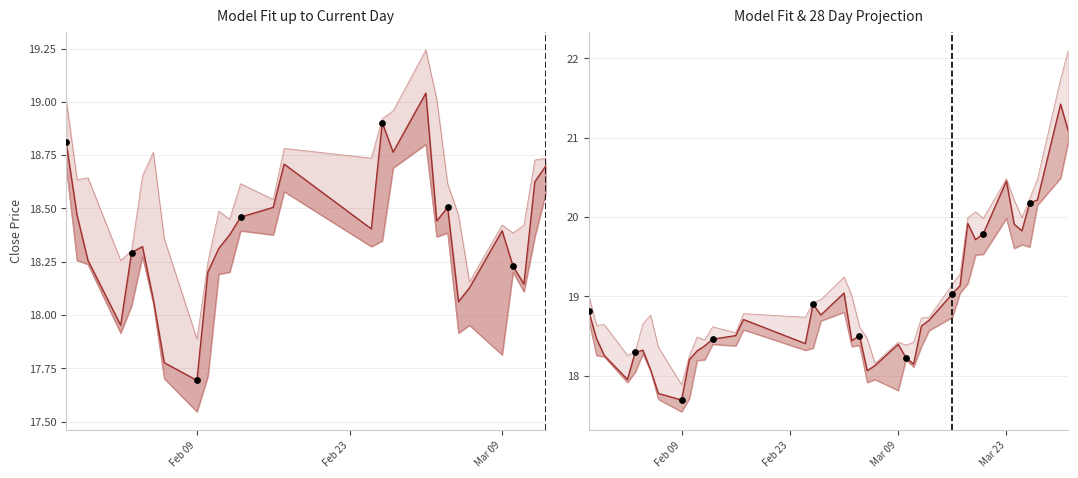

Which series has the largest total across all categories?

high